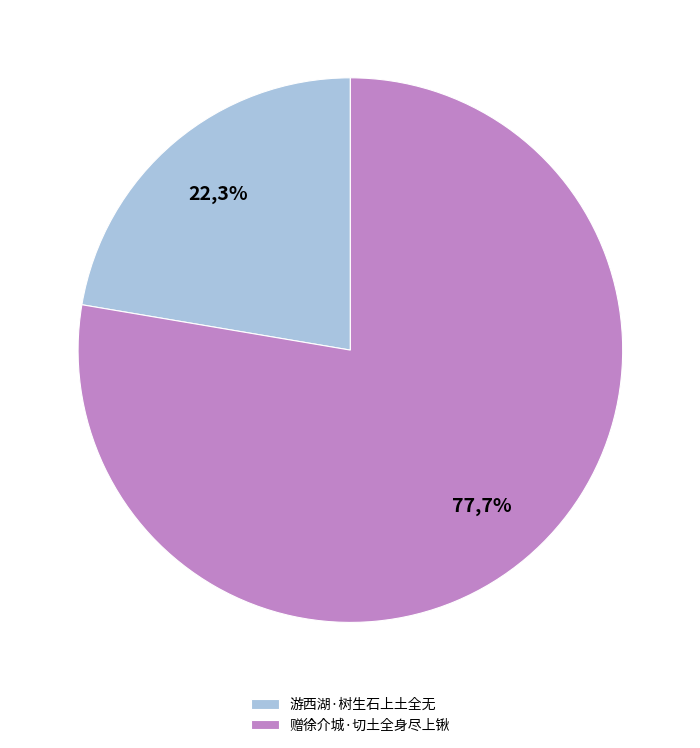

What is the ratio of the value at 游西湖·树生石上土全无 to the value at 赠徐介城·切土全身尽上锹?

0.3